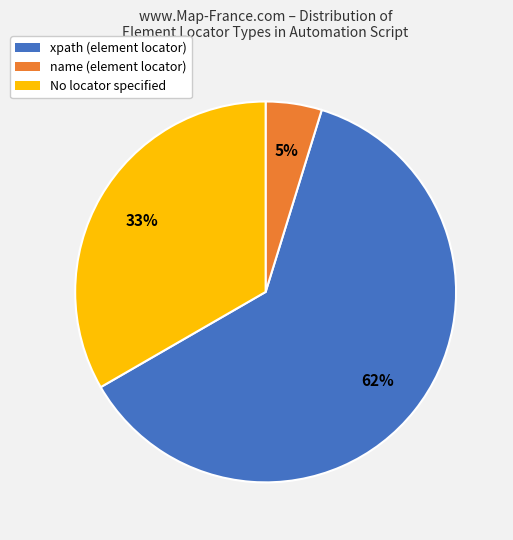

What is the largest slice in the pie chart?

xpath (element locator)